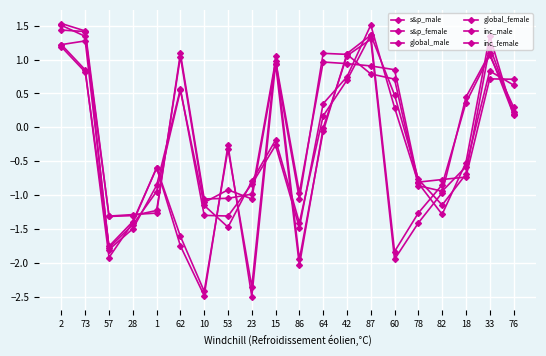

How many data points in s&p_male are above 0?

10